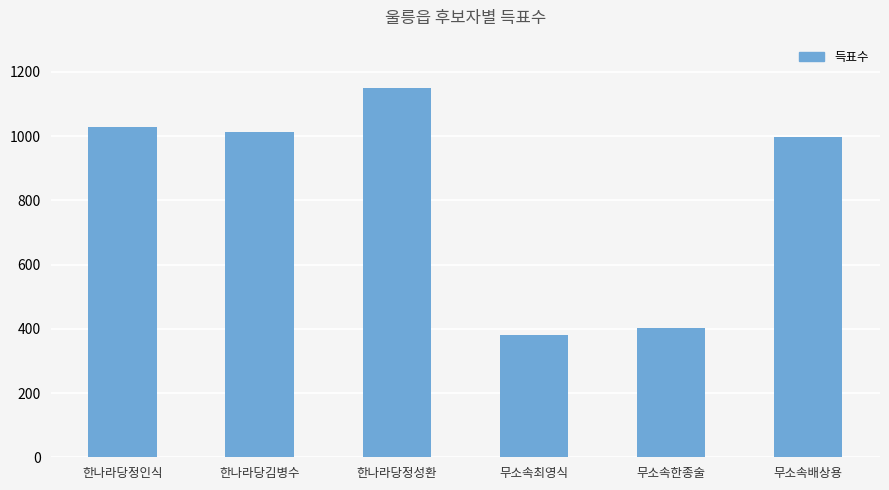

Rank the categories by value from highest to lowest.

한나라당정성환, 한나라당정인식, 한나라당김병수, 무소속배상용, 무소속한종술, 무소속최영식